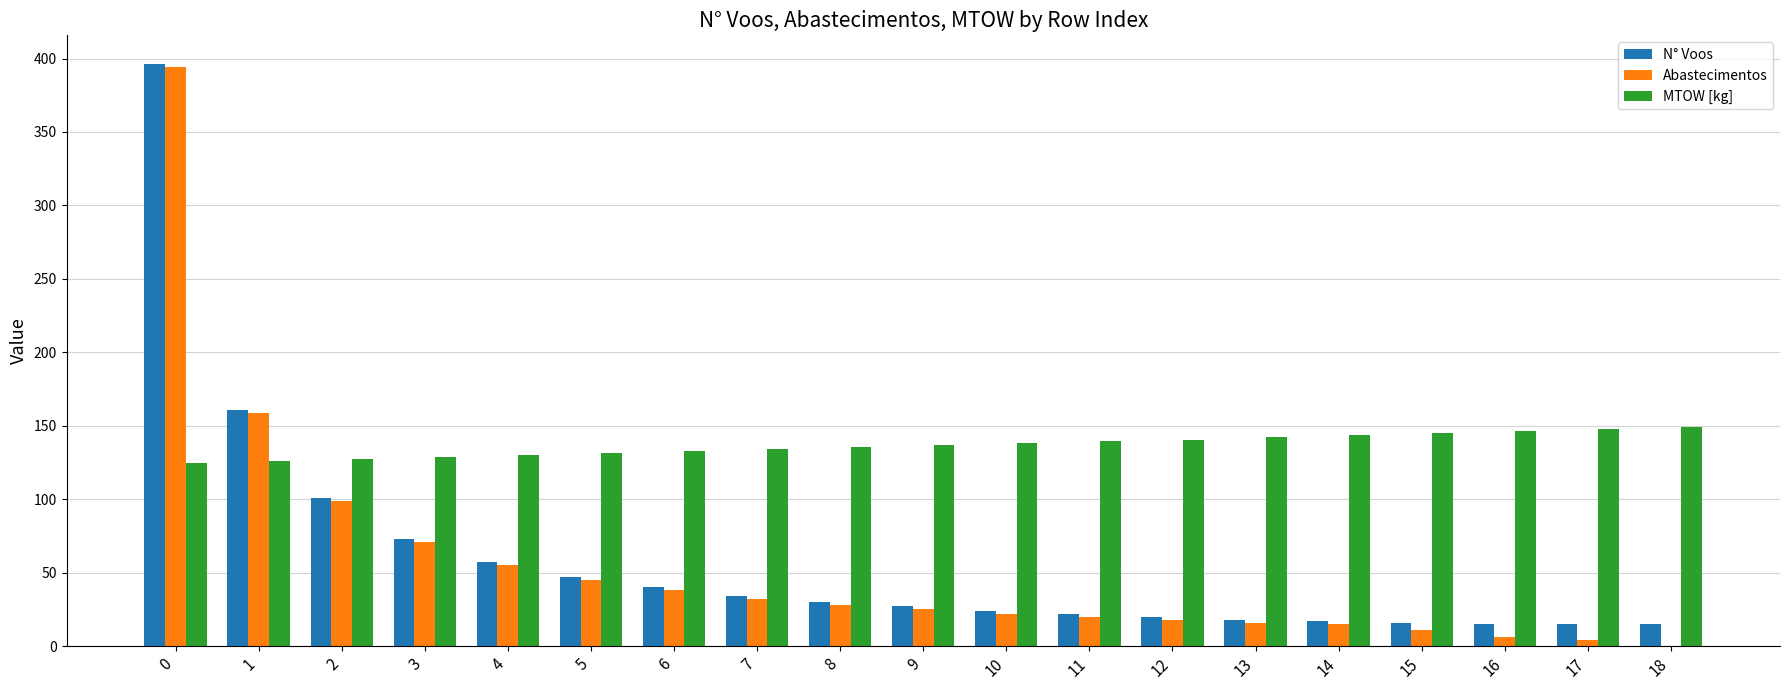

Is the value of Abastecimentos at 2 greater than the value of N° Voos at 10?

Yes